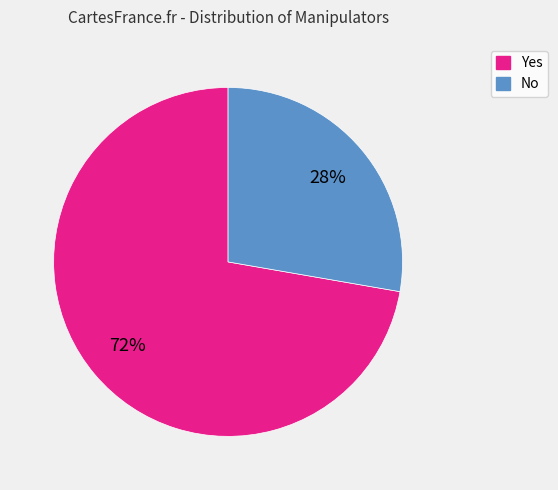

The No slice represents 28% of the pie. True or false?

True